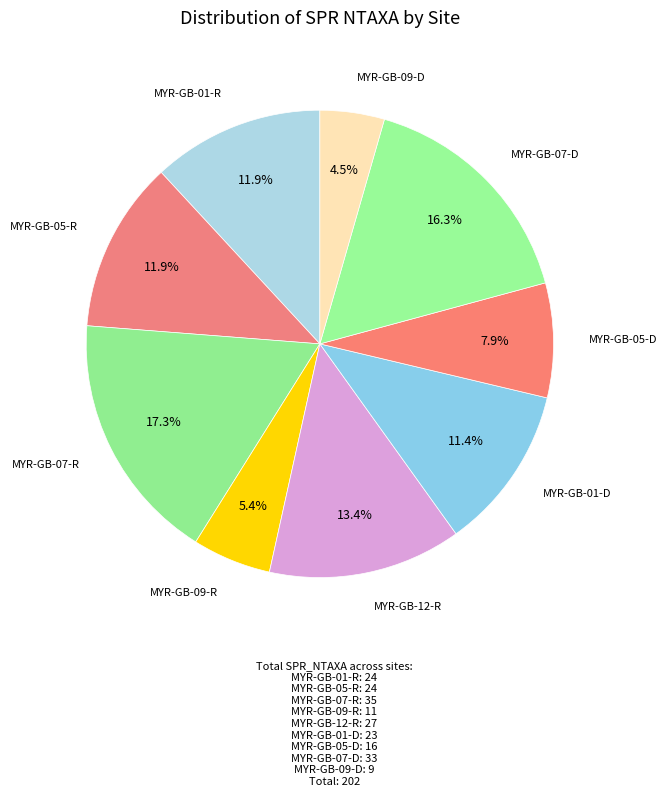

Which category has the smallest portion of the pie?

MYR-GB-09-D